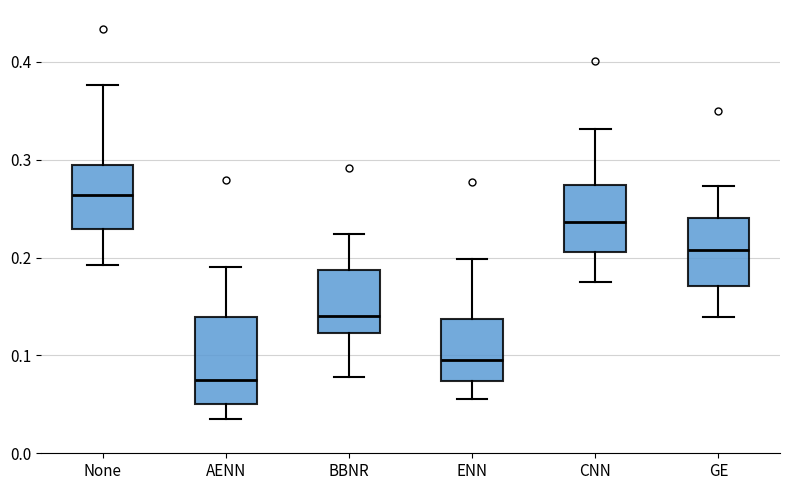

Reading left to right, transcribe this box plot: for each box, give where its median line is, the range the box spans, and where its two whiskers end, as read against the y-axis. The values are not printed on the chart, so give them approximately, as read against the axis.

None: median 0.26, box 0.23 to 0.29, whiskers 0.19 to 0.38
AENN: median 0.07, box 0.05 to 0.14, whiskers 0.03 to 0.19
BBNR: median 0.14, box 0.12 to 0.19, whiskers 0.08 to 0.22
ENN: median 0.10, box 0.07 to 0.14, whiskers 0.06 to 0.20
CNN: median 0.24, box 0.21 to 0.27, whiskers 0.18 to 0.33
GE: median 0.21, box 0.17 to 0.24, whiskers 0.14 to 0.27